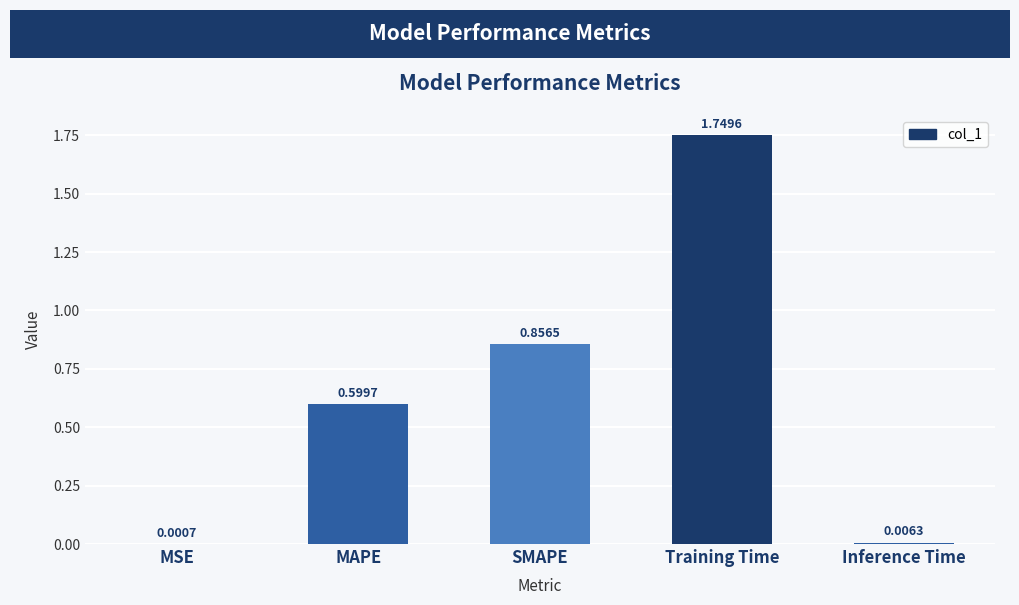

What is the sum of all values?

3.2